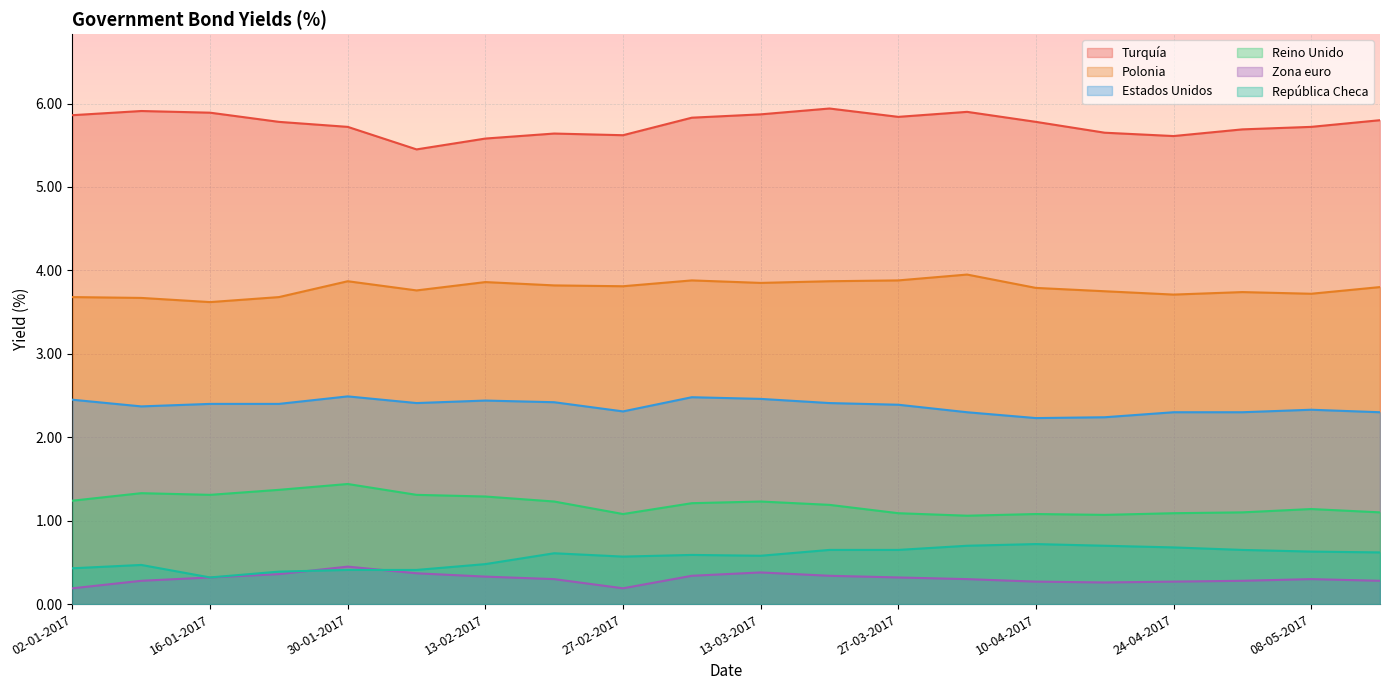

What are all the series names shown in the legend?

Turquía, Polonia, Estados Unidos, Reino Unido, Zona euro, República Checa